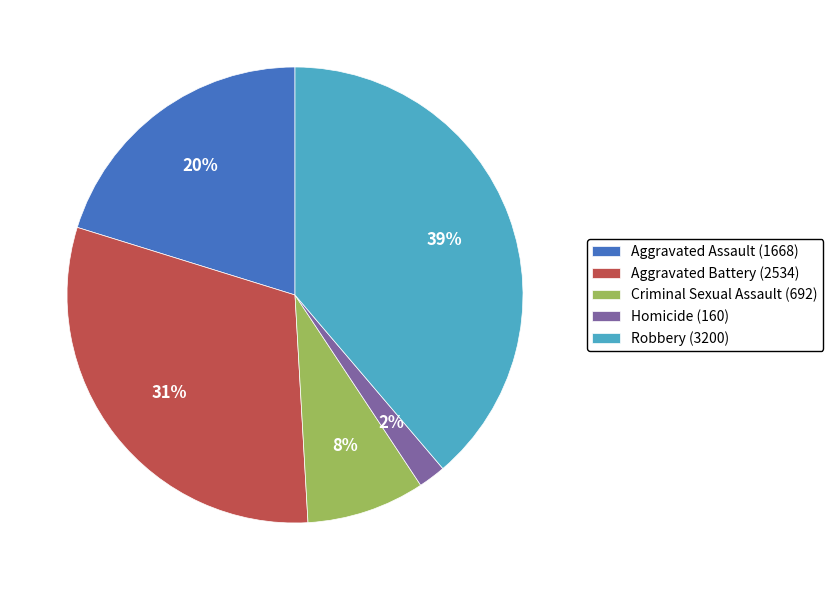

What is the largest slice in the pie chart?

Robbery